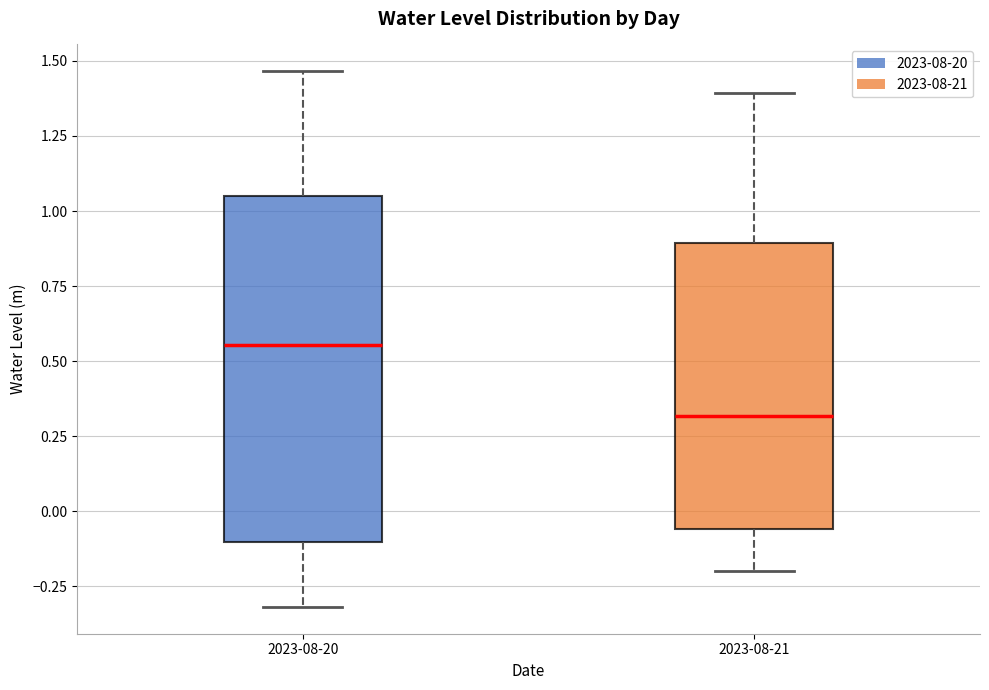

Where does the upper whisker of the box for 2023-08-21 end on the y-axis? The values are not printed on the chart, so give them approximately, as read against the axis.

1.40